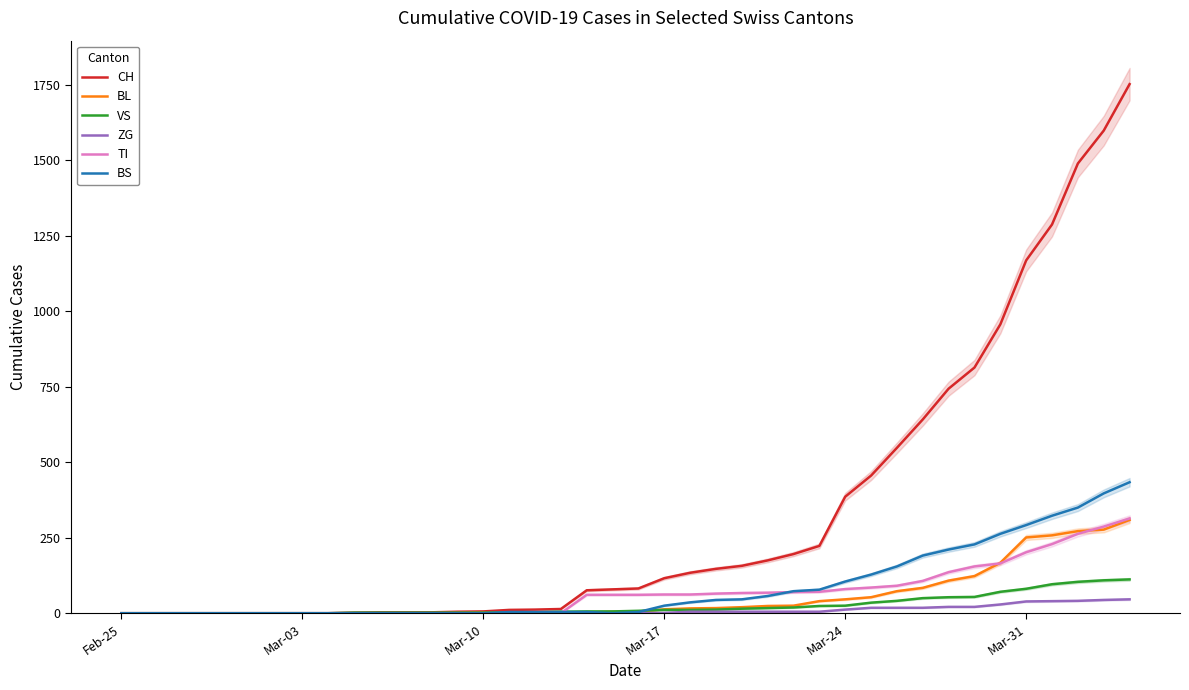

What is the maximum value for ZG?

46